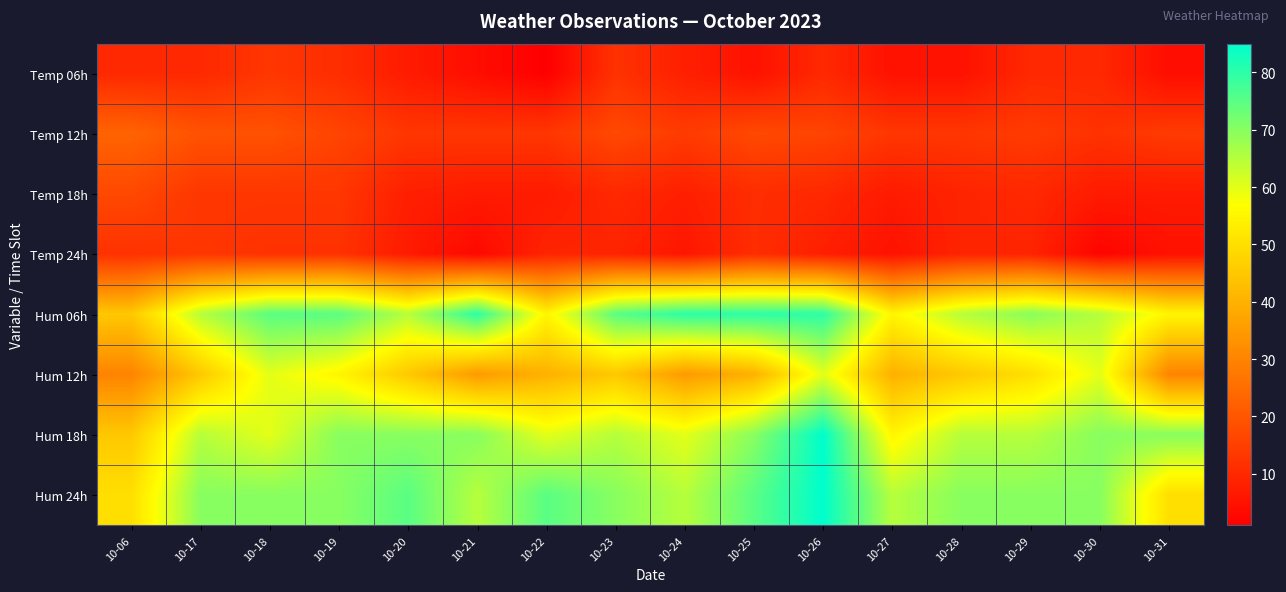

How many data points does each series have?

16